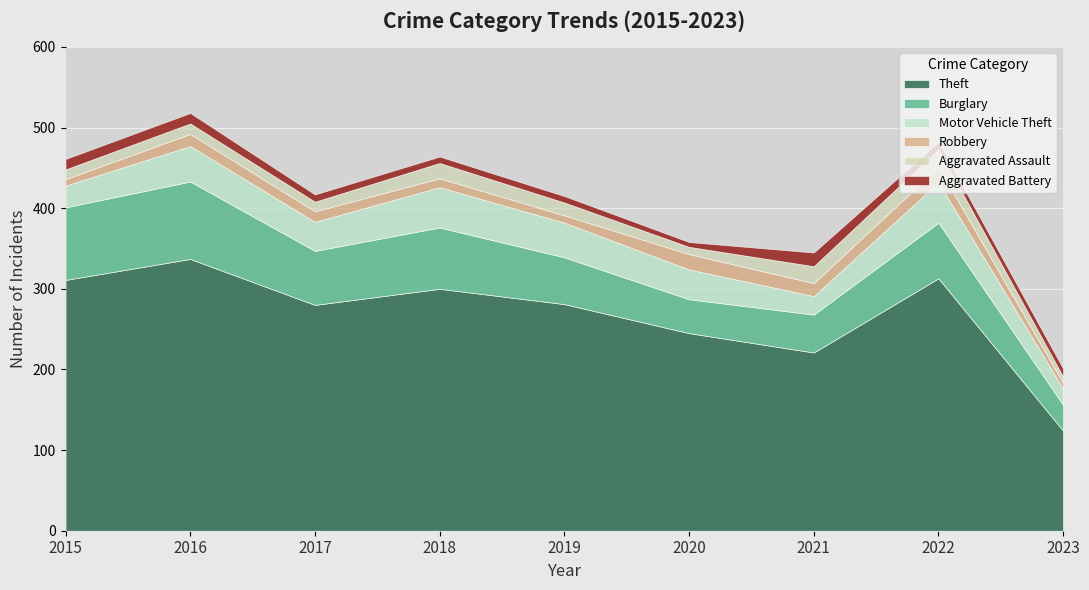

Does the chart display data point markers on the line(s)?

No